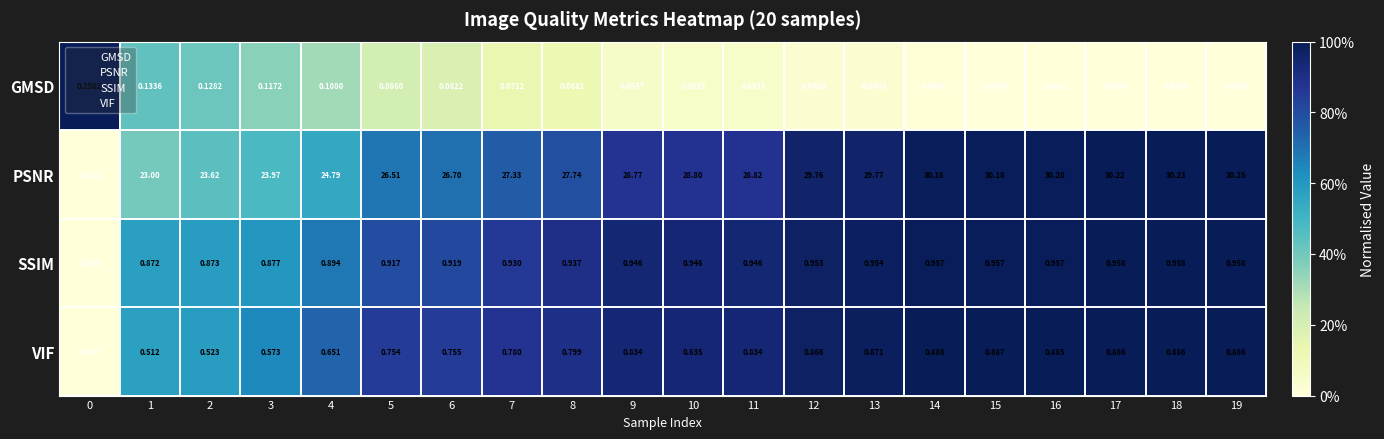

Rank the series at 10 from highest to lowest value.

PSNR, SSIM, VIF, GMSD